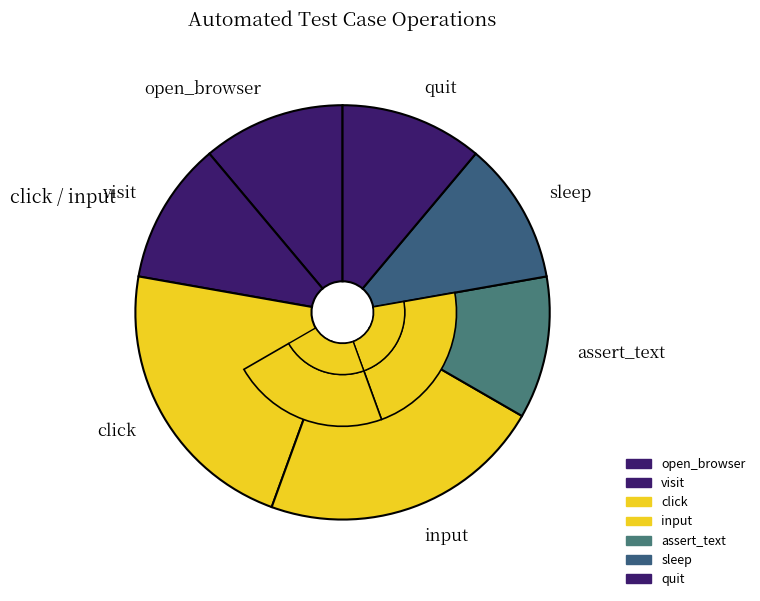

Which category has the smallest portion of the pie?

open_browser